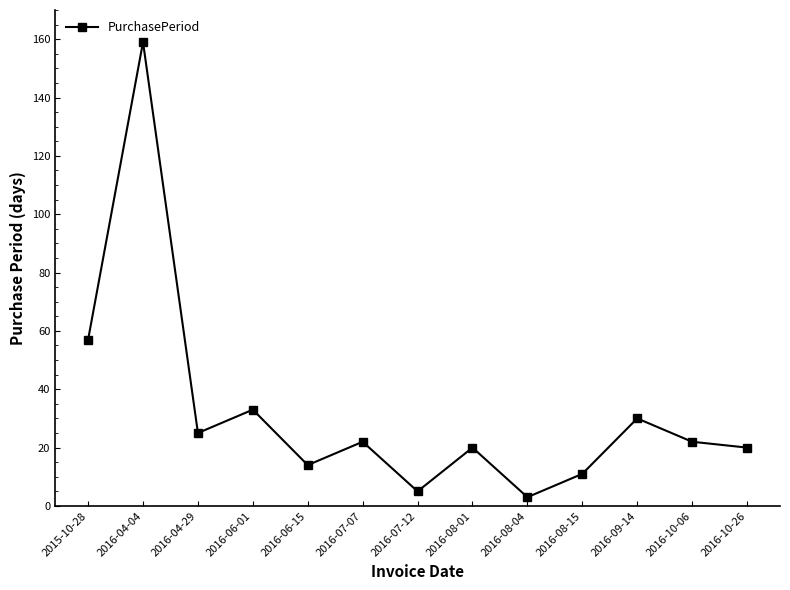

Which category has the highest value across all series?

2016-04-04